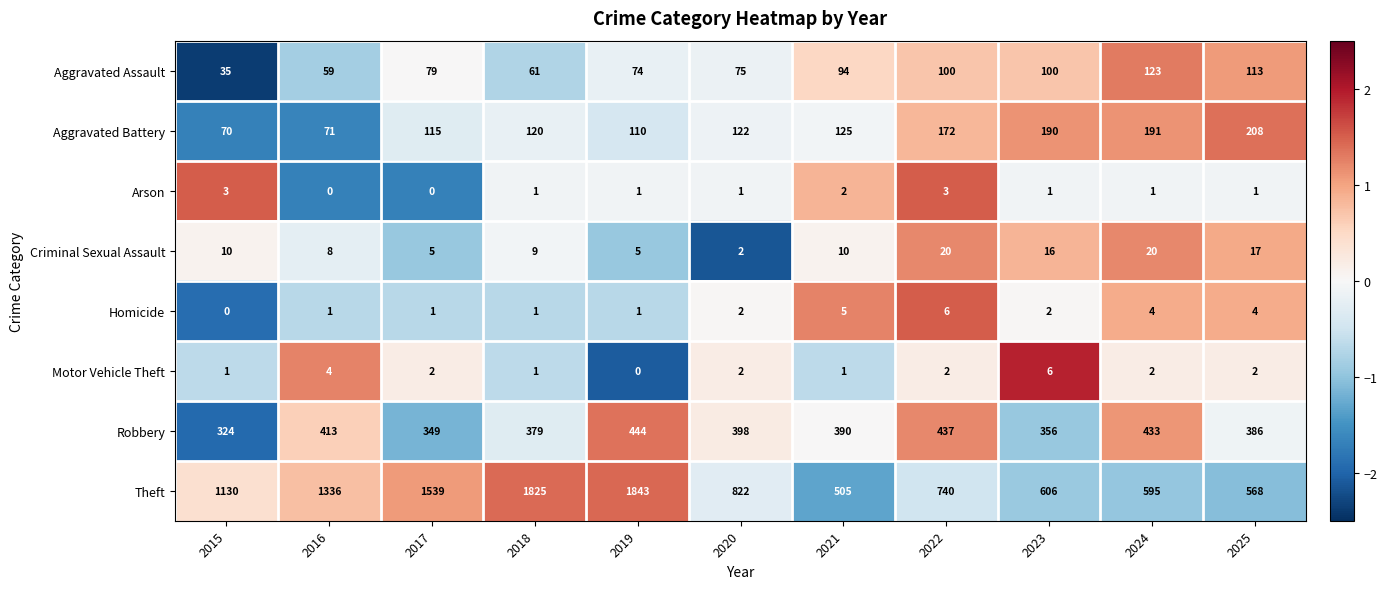

At 2024, list the series in order from smallest to largest.

Arson, Motor Vehicle Theft, Homicide, Criminal Sexual Assault, Aggravated Assault, Aggravated Battery, Robbery, Theft